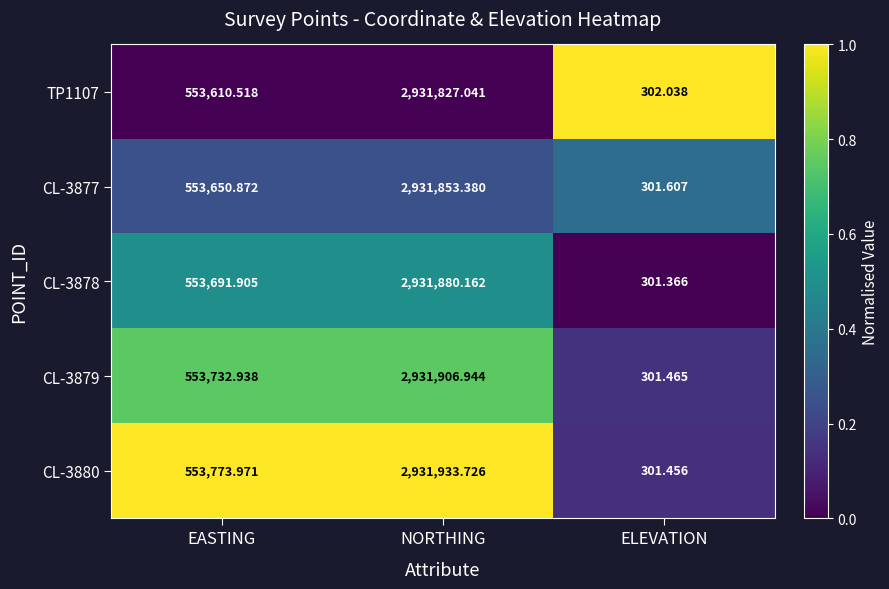

Rank the categories by TP1107 value from lowest to highest.

ELEVATION, EASTING, NORTHING